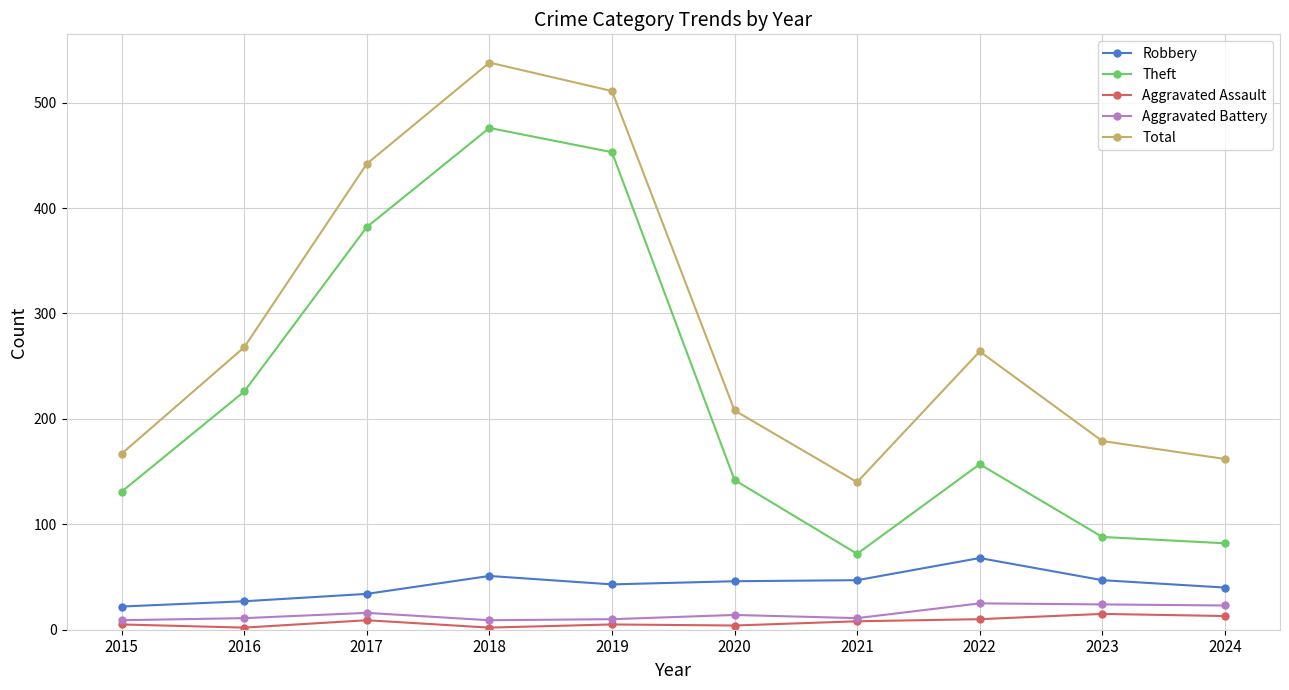

What is the sum of the Aggravated Assault values at 2017 and 2022?

19